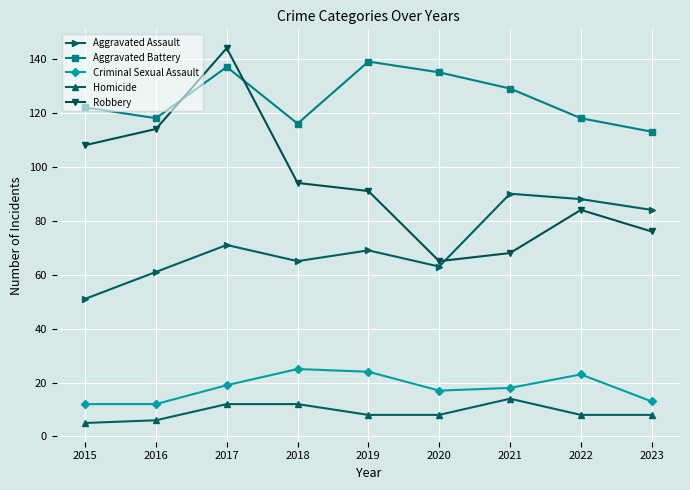

How many data points does each series have?

9